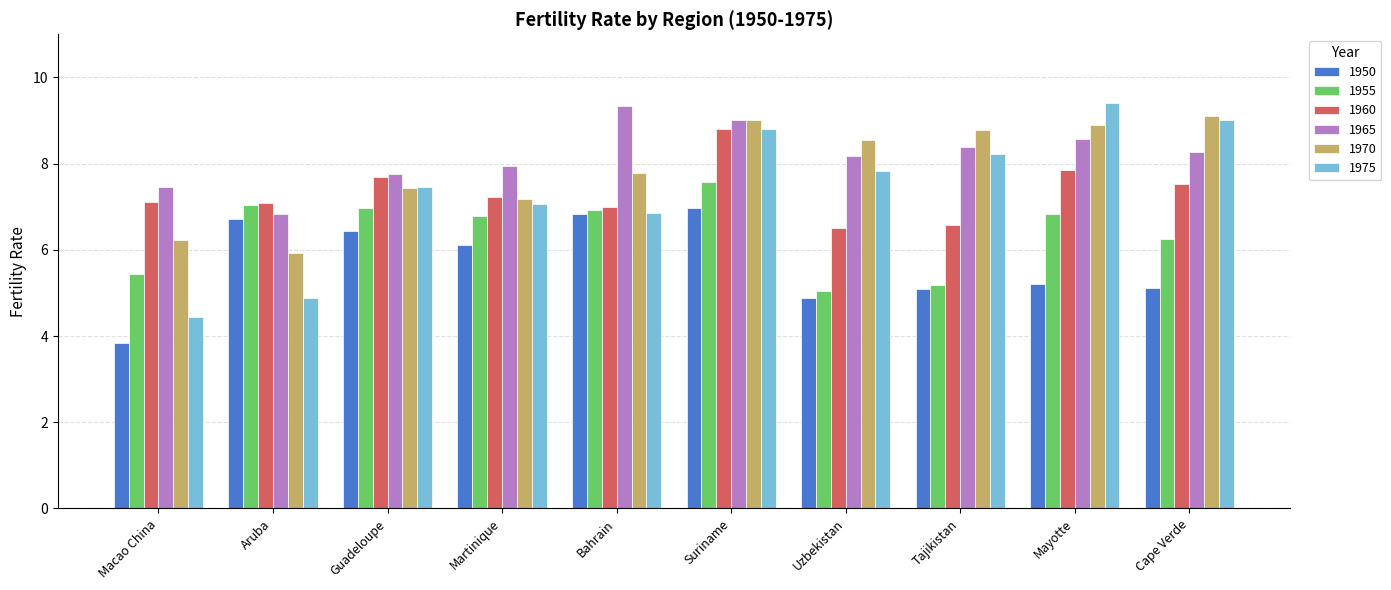

How many data points does each series have?

10